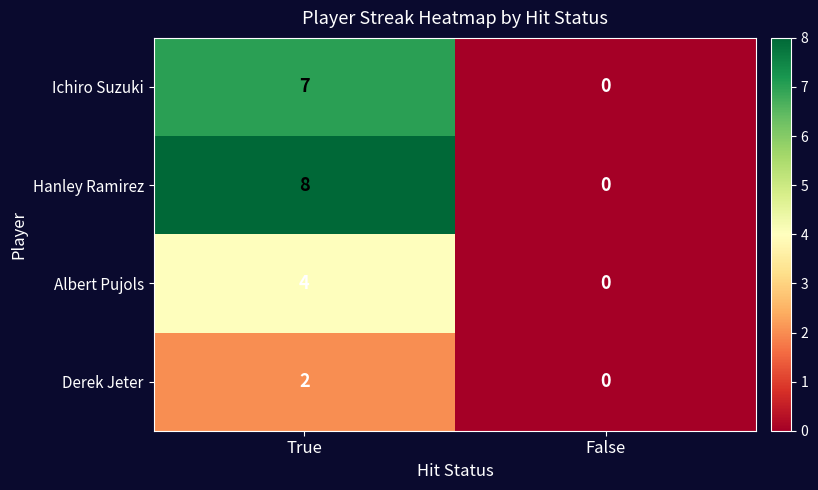

Is it true that Hanley Ramirez equals 8 at True?

True